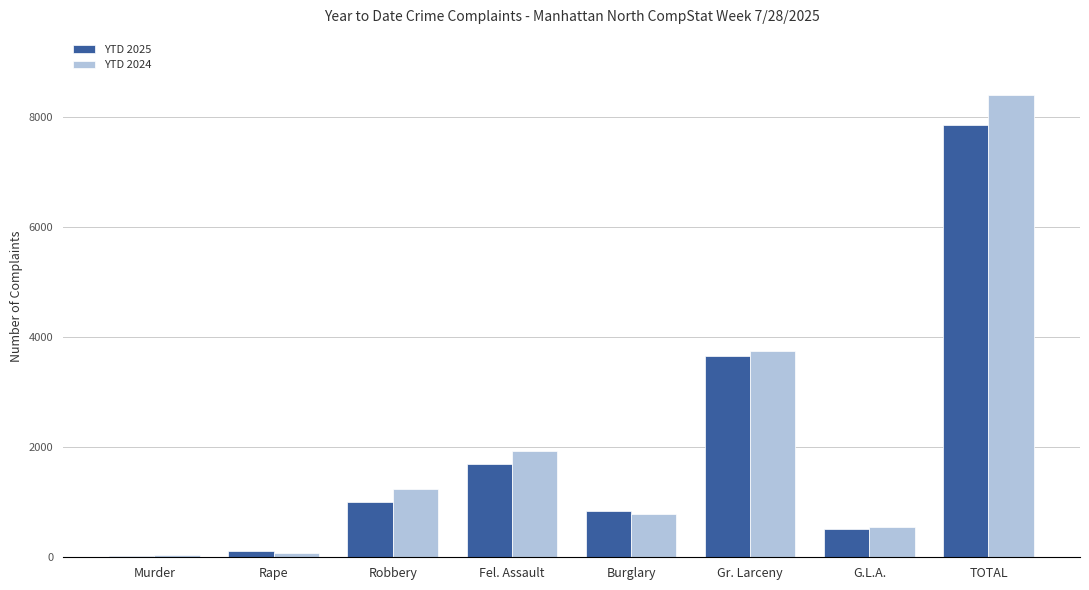

Is it true that YTD 2024 equals 536 at Robbery?

False